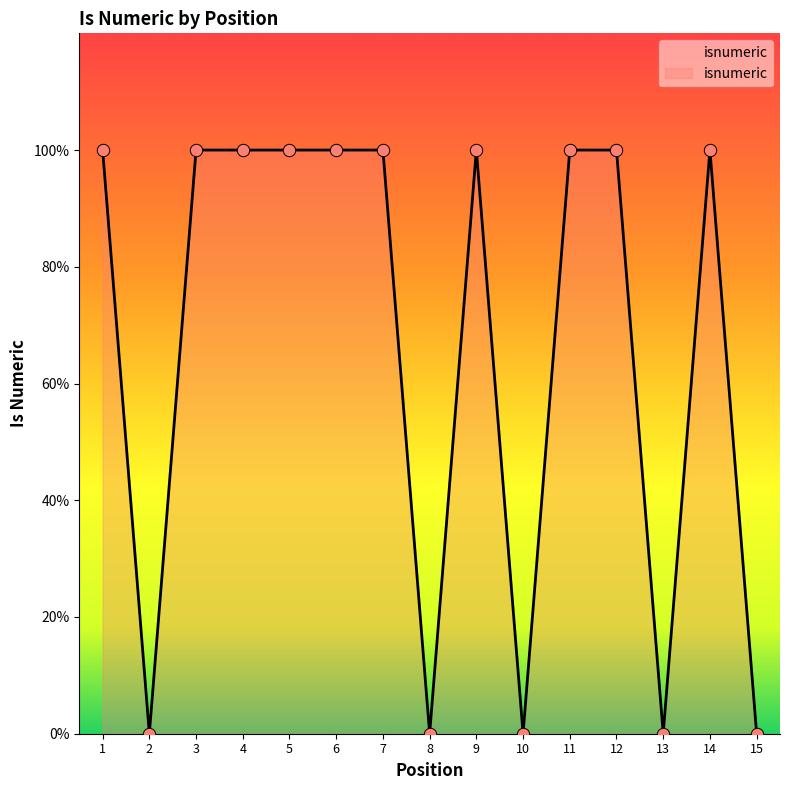

Between 10 and 9, which is larger?

9